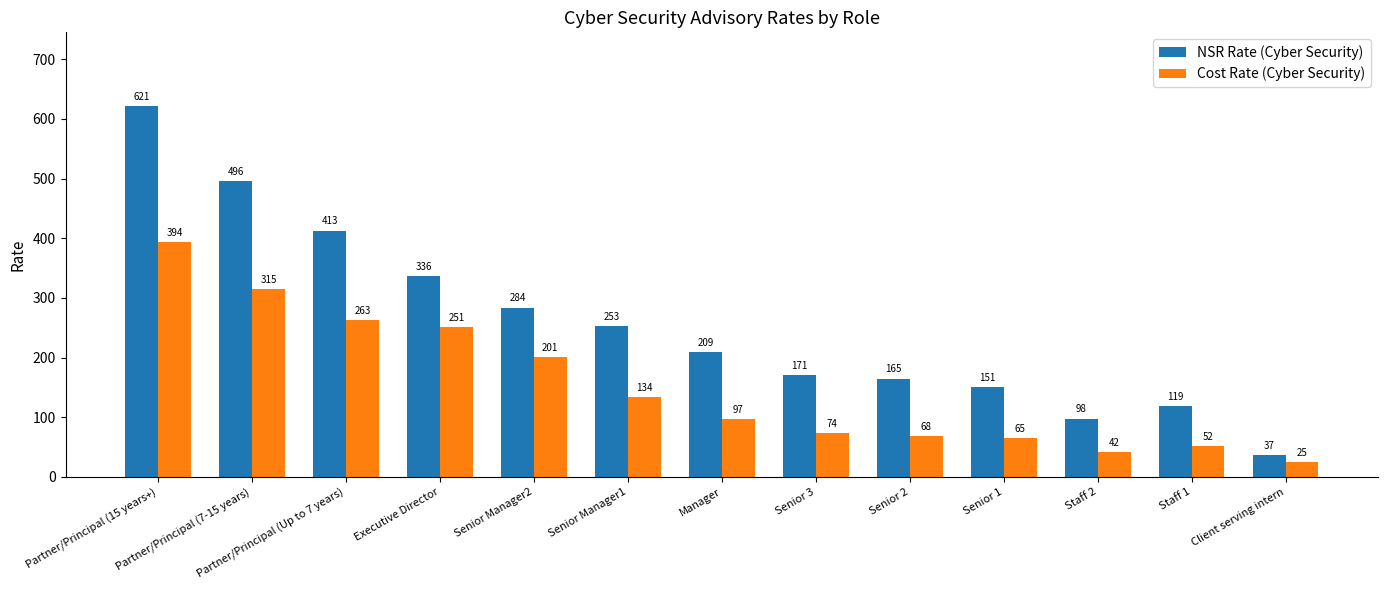

How many groups of bars are there?

13